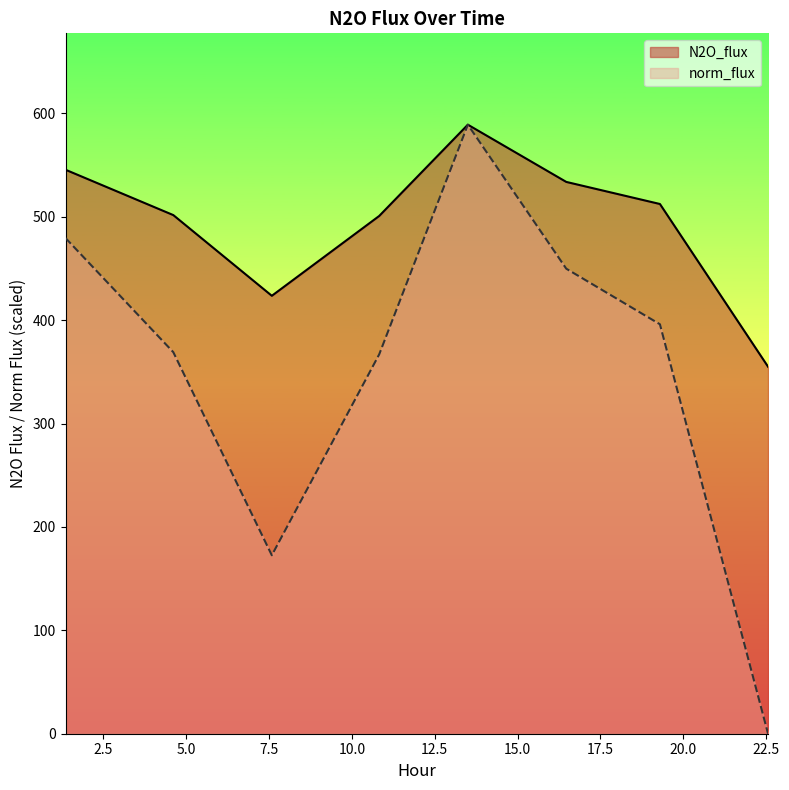

At which category does norm_flux reach its first local peak?

13.498